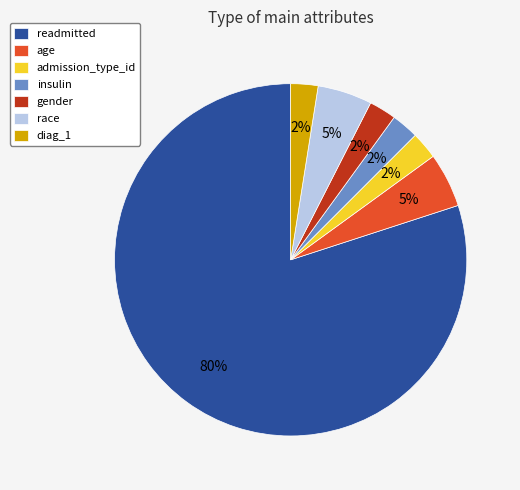

To the nearest percent, what percentage of the pie is age?

5%